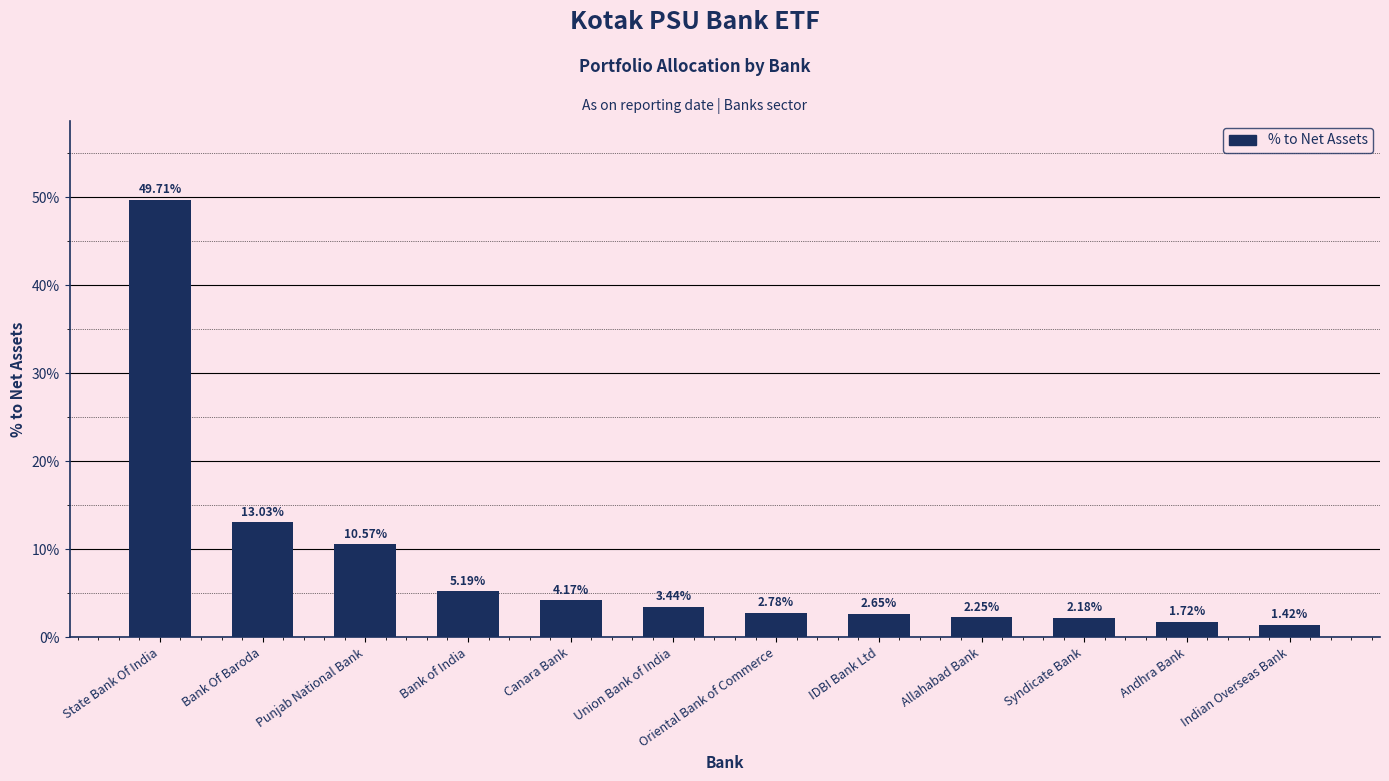

Which label corresponds to the smallest value in the chart?

Indian Overseas Bank